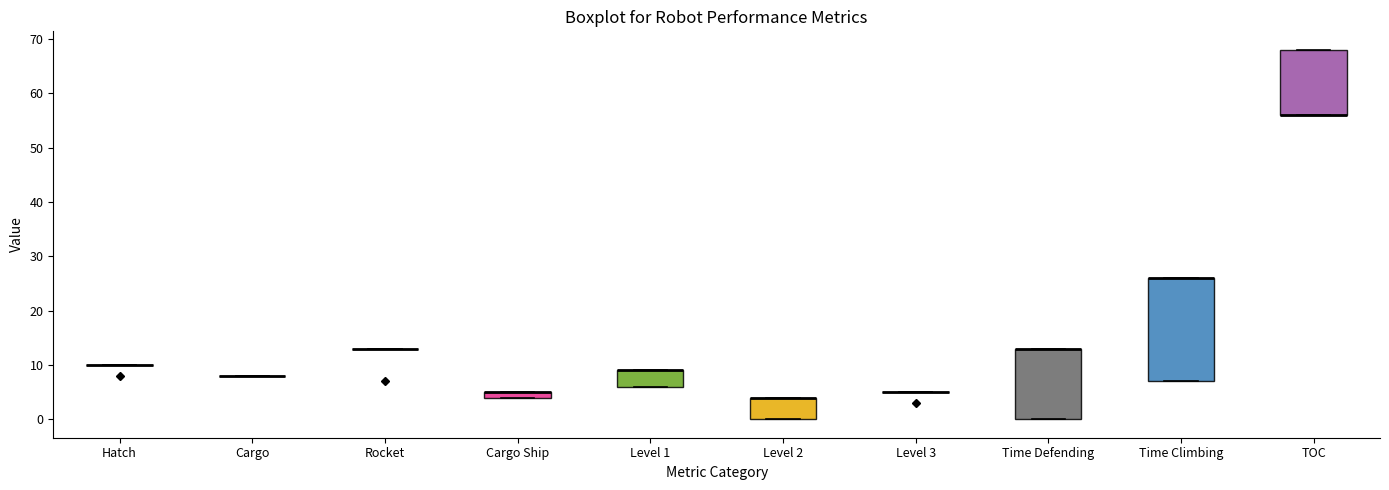

Comparing the boxes themselves (not the whiskers), which one is the tallest?

Time Climbing